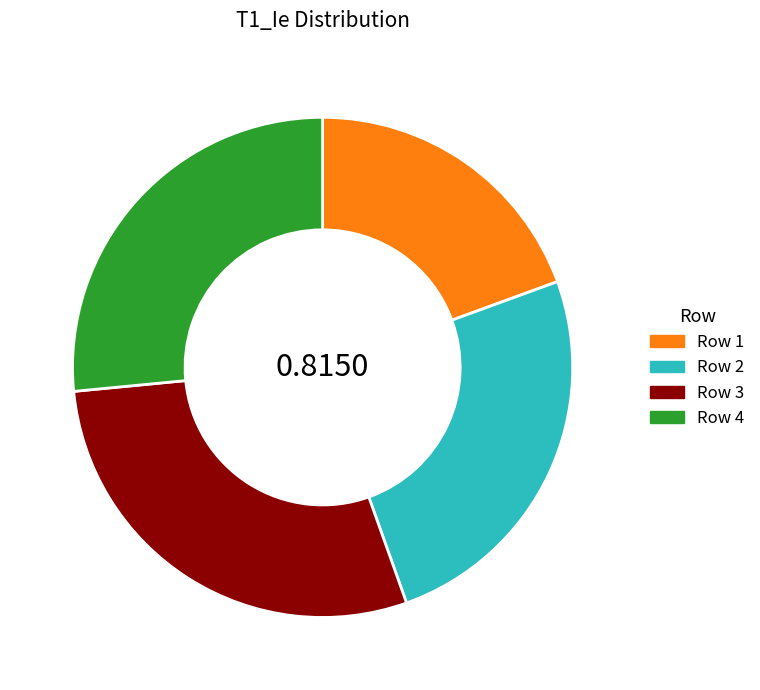

Is there any slice that represents more than half of the pie?

No